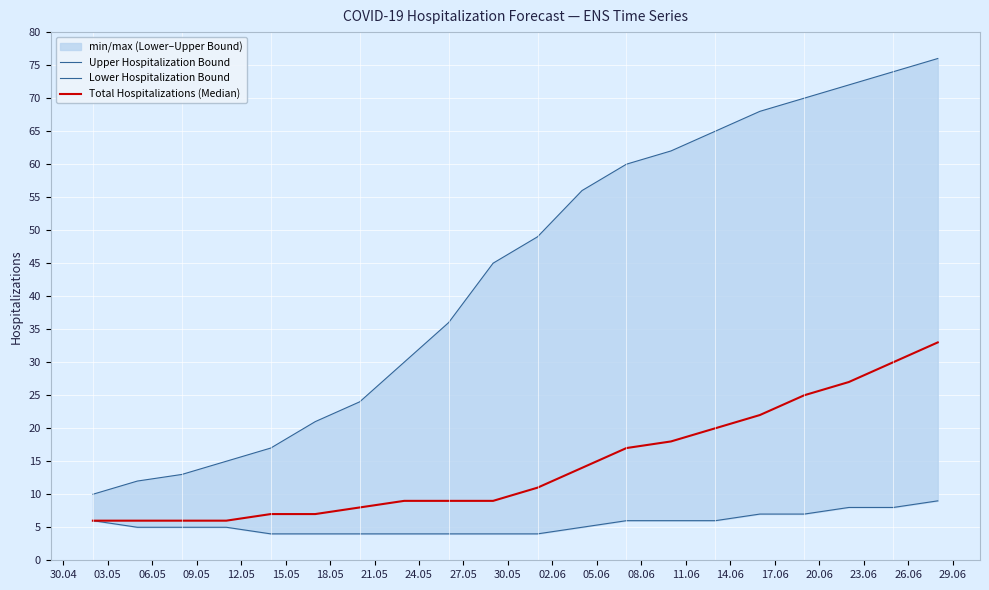

True or false: Total Hospitalizations (Median) and Upper Hospitalization Bound intersect in this chart.

False